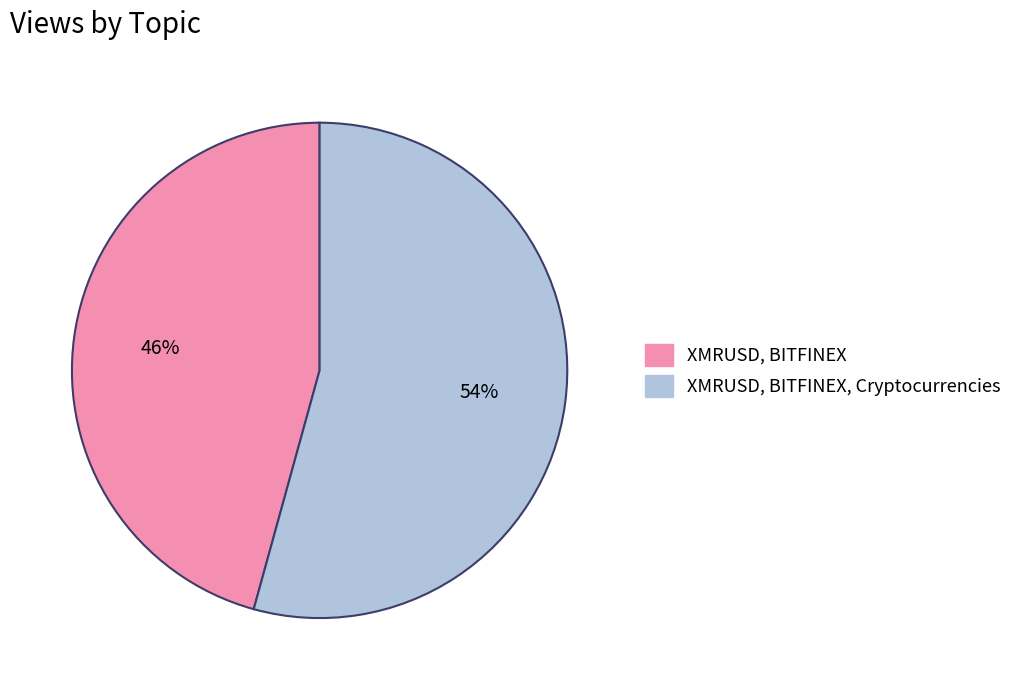

To the nearest percent, what is the average slice percentage?

50%